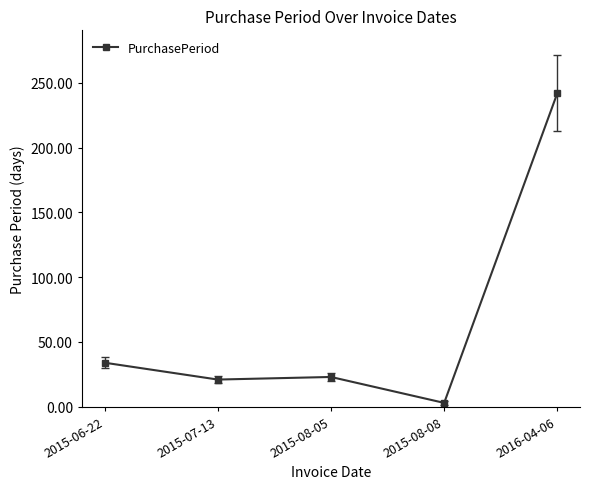

What is the greatest value displayed?

242